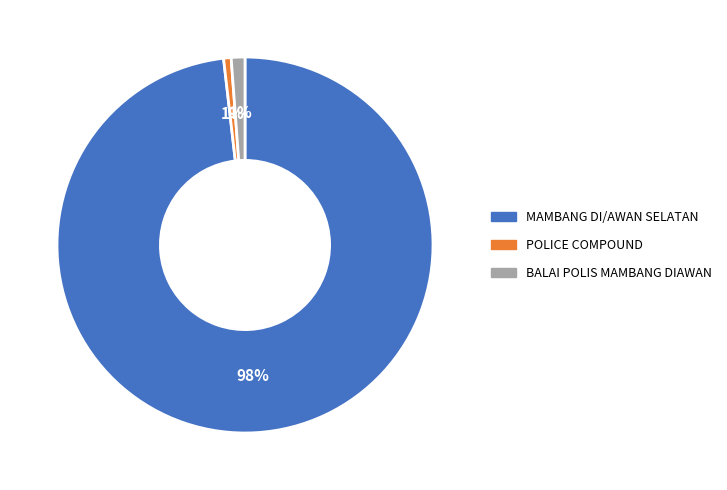

What is the majority slice?

MAMBANG DI/AWAN SELATAN